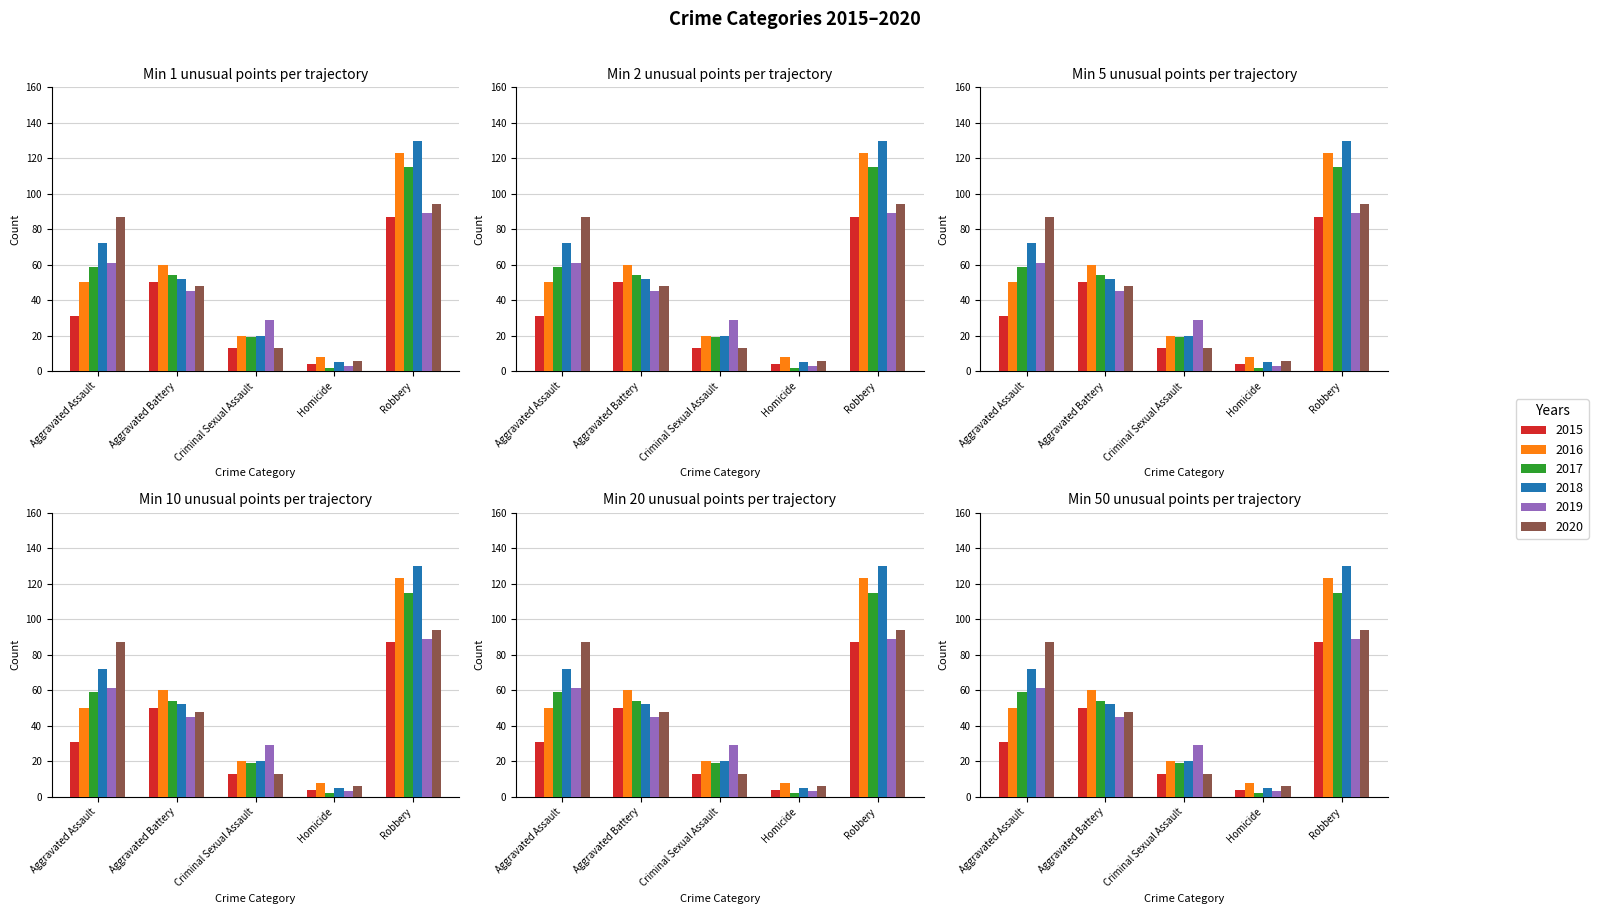

What is the total value across all series at Robbery?

638